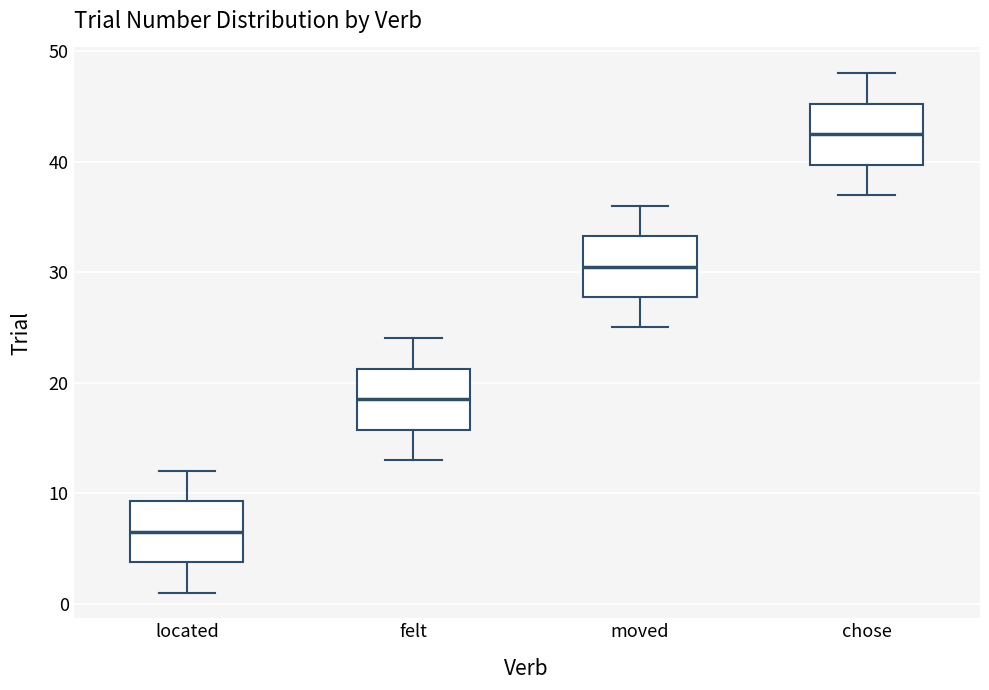

Reading left to right, read every box against the y-axis: the position of its median line, the range the box covers, and the ends of its whiskers. The values are not printed on the chart, so give them approximately, as read against the axis.

located: median 7, box 4 to 9, whiskers 1 to 12
felt: median 19, box 16 to 21, whiskers 13 to 24
moved: median 31, box 28 to 33, whiskers 25 to 36
chose: median 43, box 40 to 45, whiskers 37 to 48